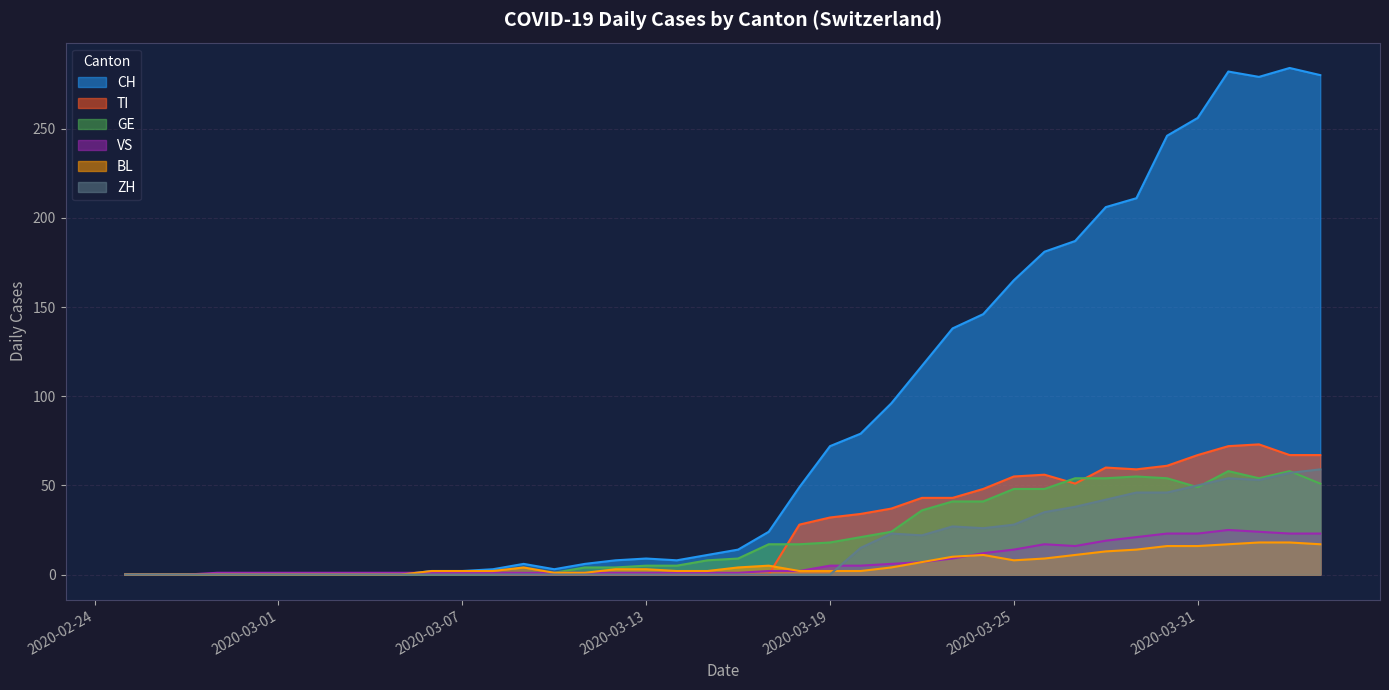

What is the label of the 6th point from the right?

2020-03-30